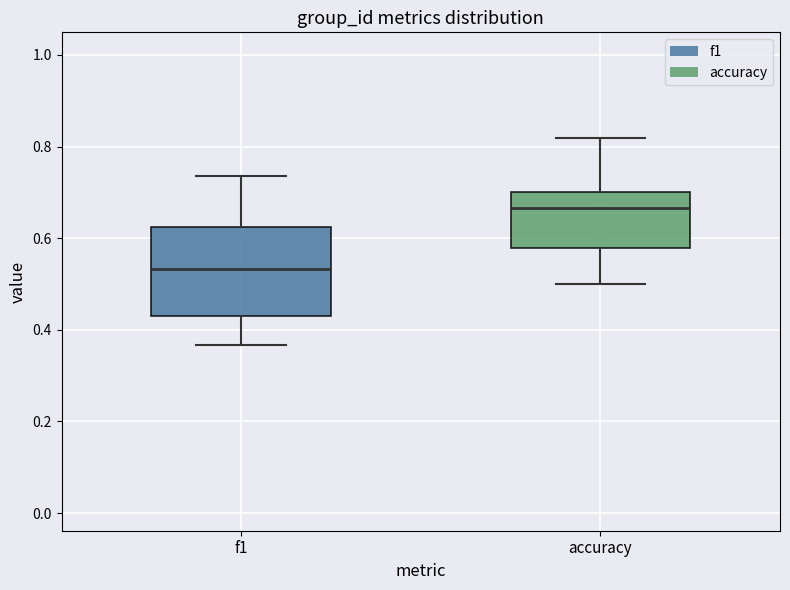

Where does the lower whisker of the box for f1 end on the y-axis? The values are not printed on the chart, so give them approximately, as read against the axis.

0.36